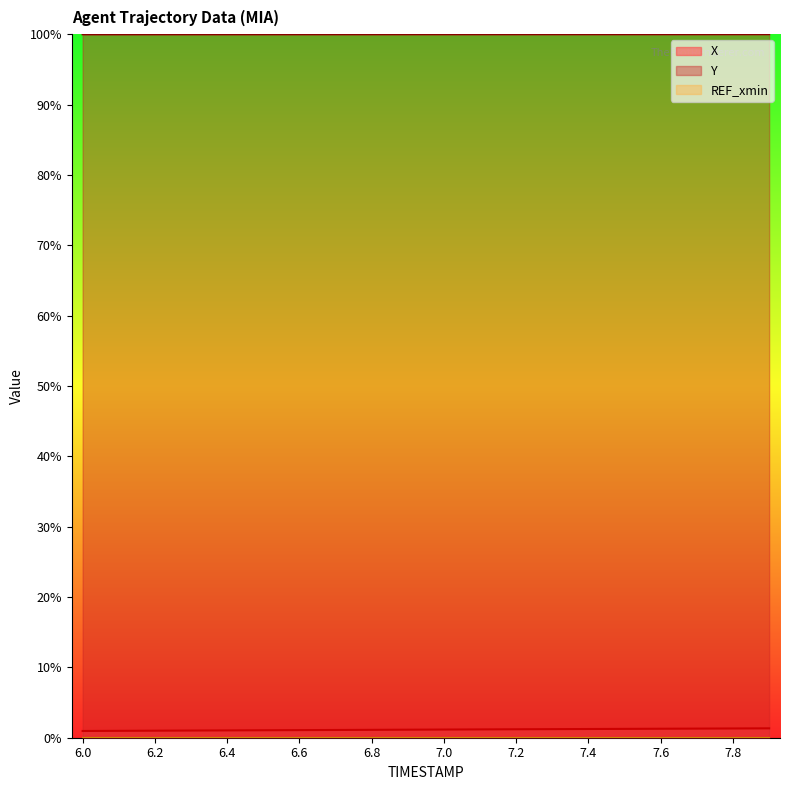

What is the approximate value of Y at 7.5?

100.0